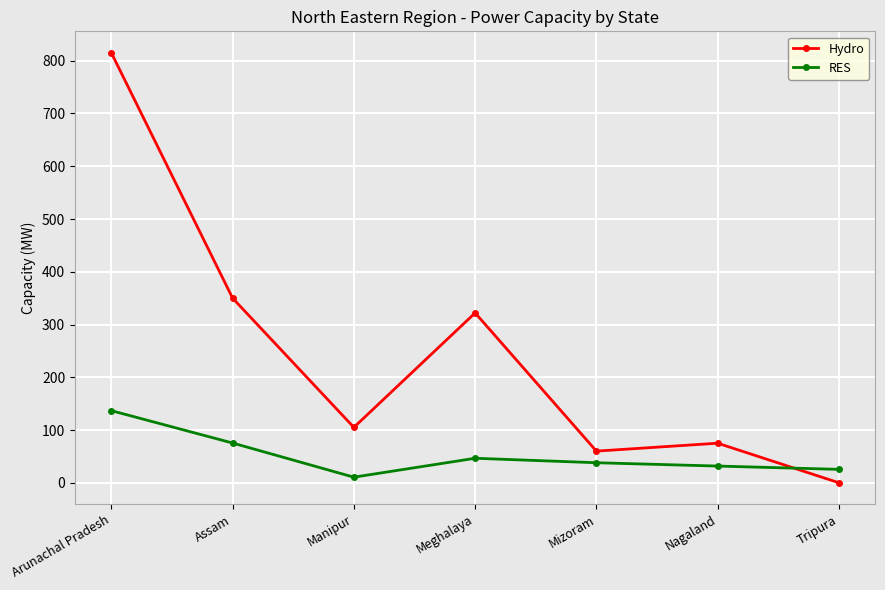

Rank the series by their average value, from lowest to highest.

RES, Hydro